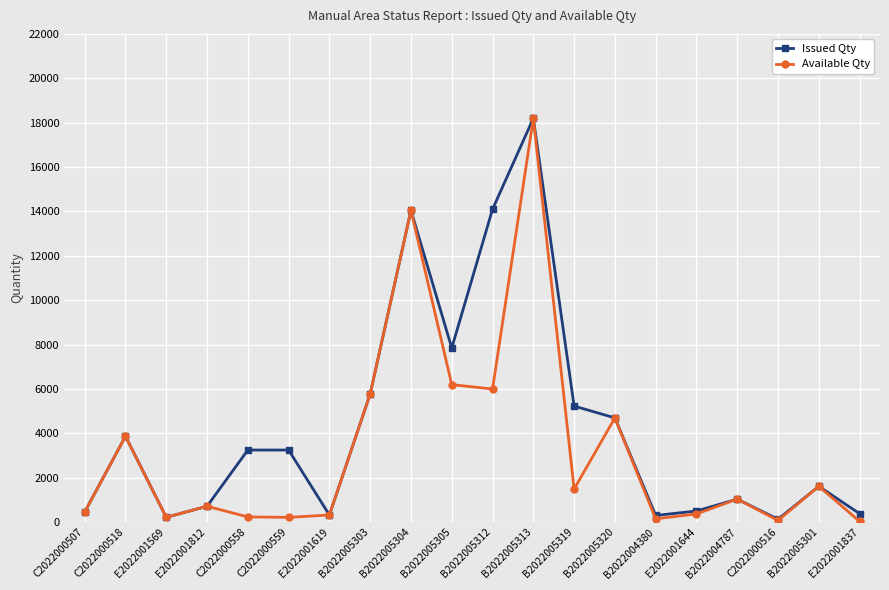

How many values in the Issued Qty series are below 3248?

10